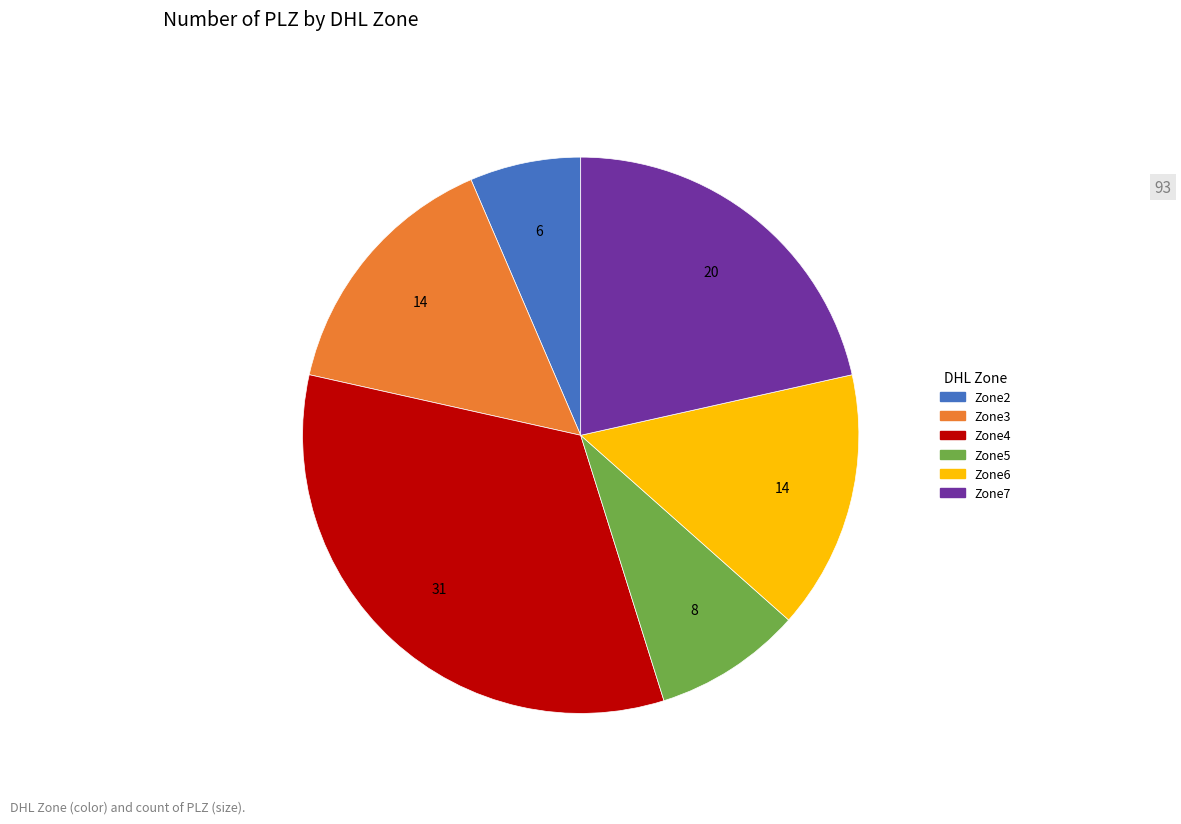

What is the ratio of the value at Zone7 to the value at Zone6?

1.4